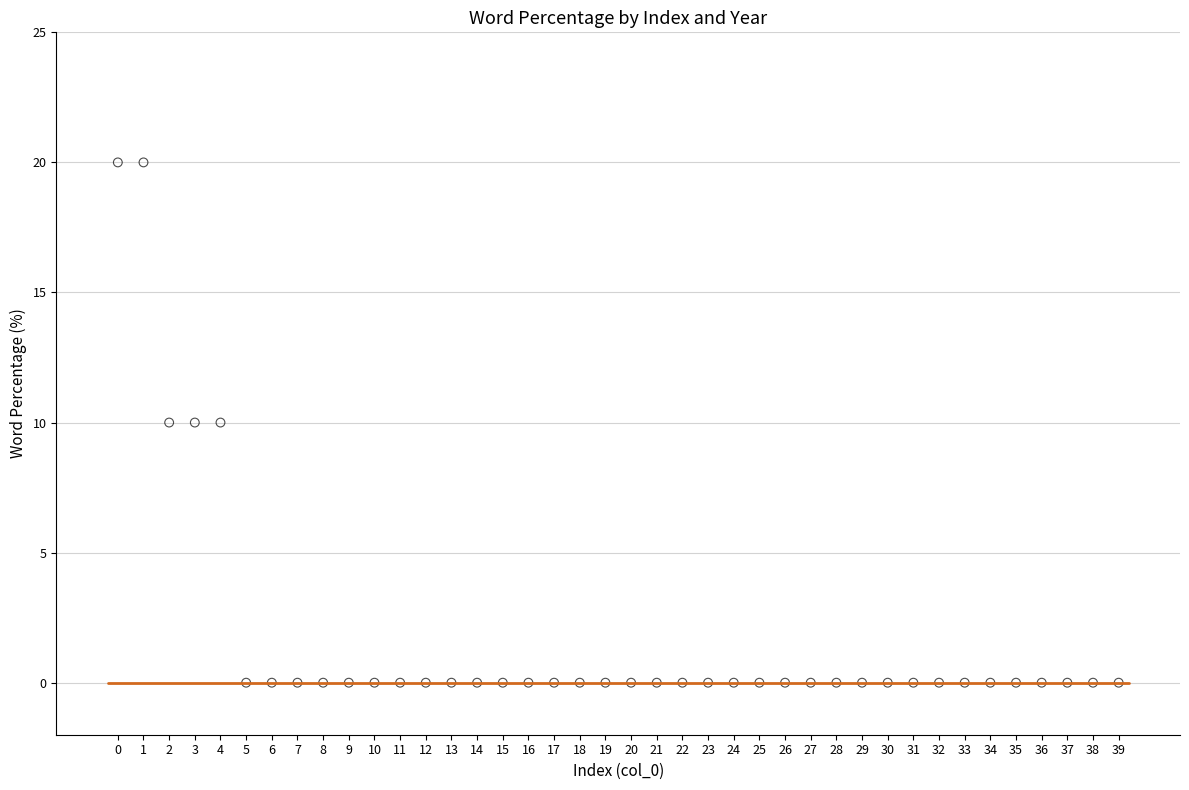

How many data points are displayed?

40